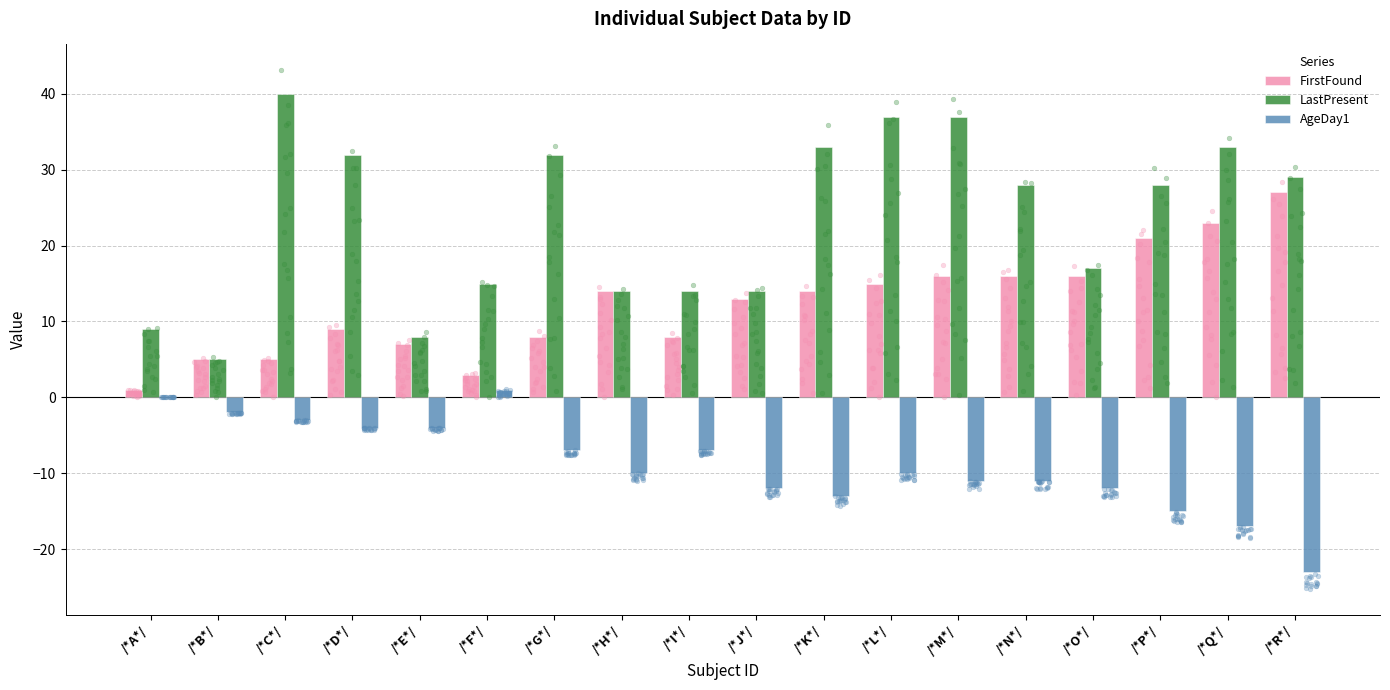

Which series has the widest spread of Y values?

LastPresent